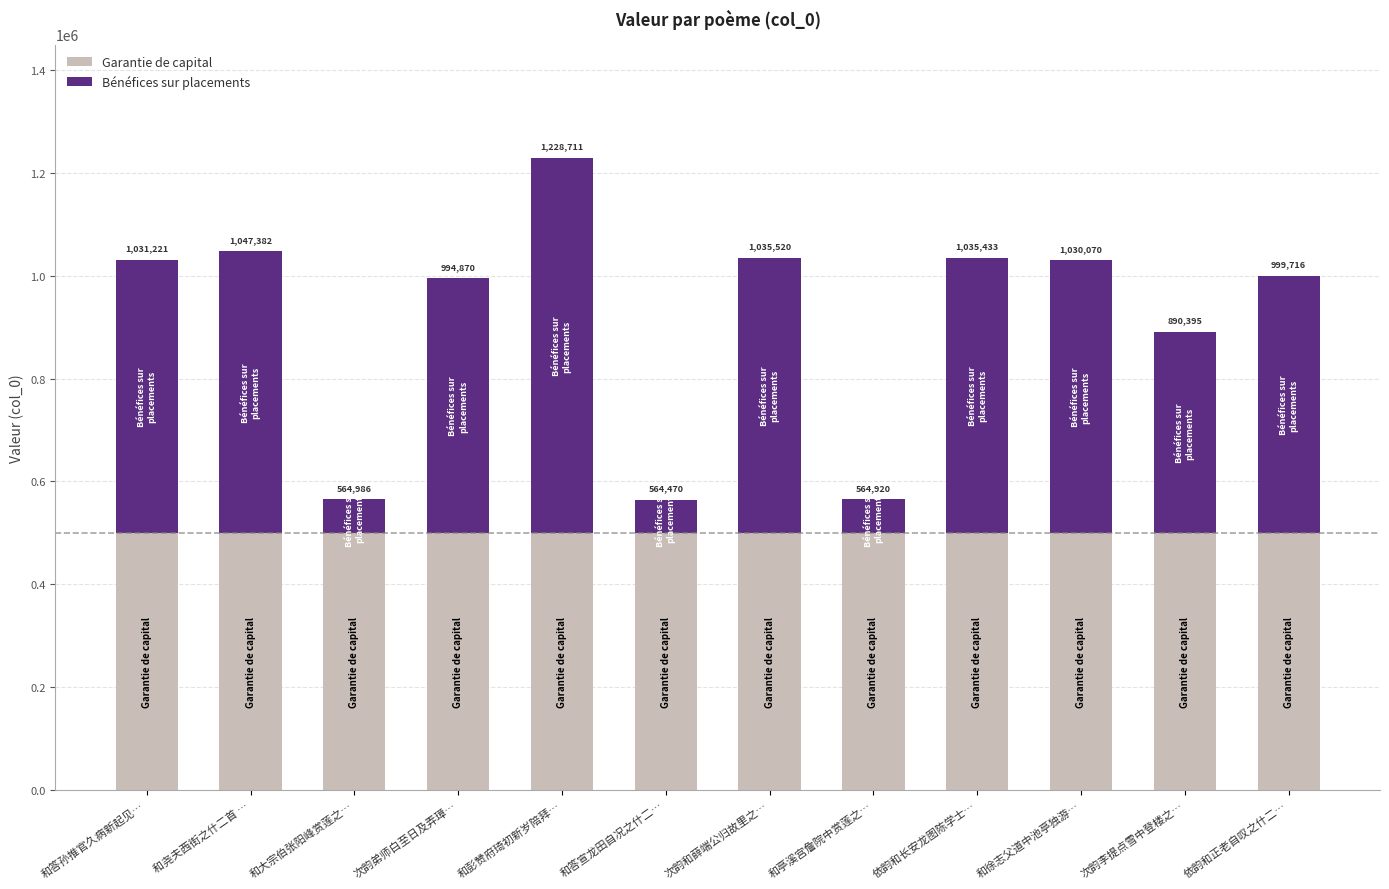

What are all the series names shown in the legend?

Garantie de capital, Bénéfices sur placements